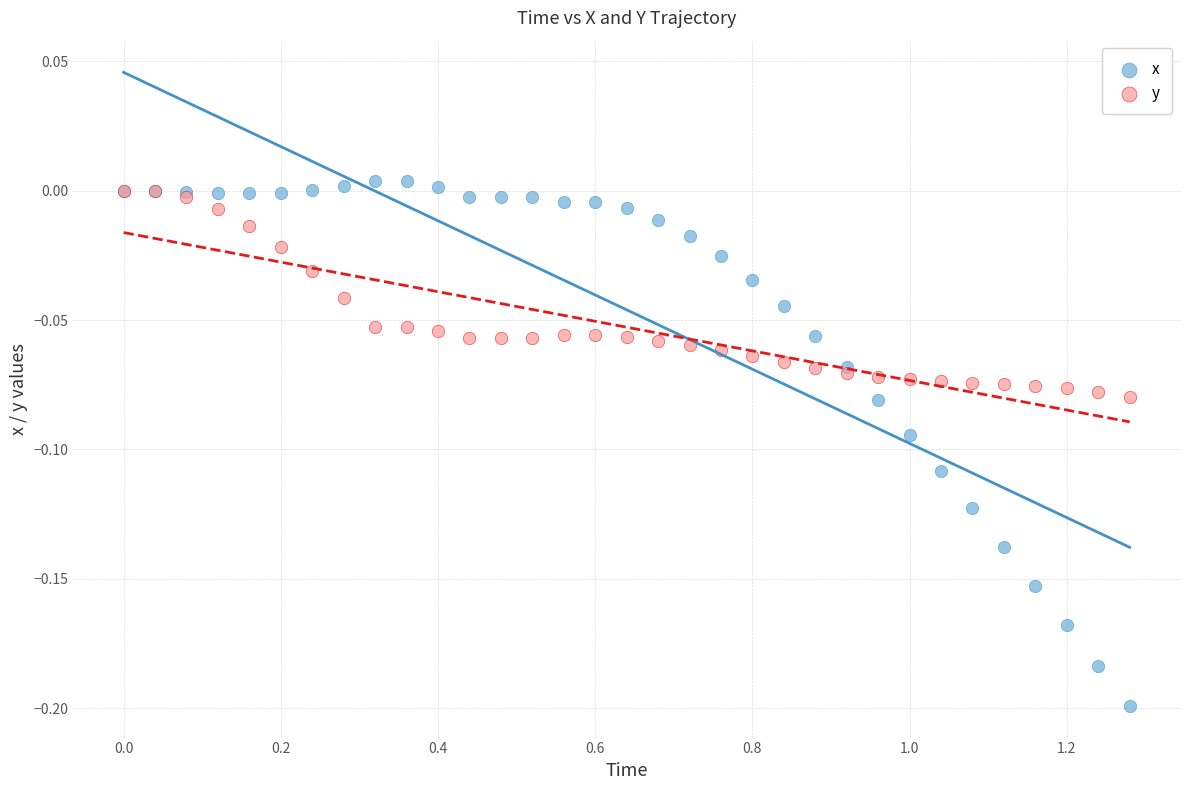

What are all the series names shown in the legend?

x, y